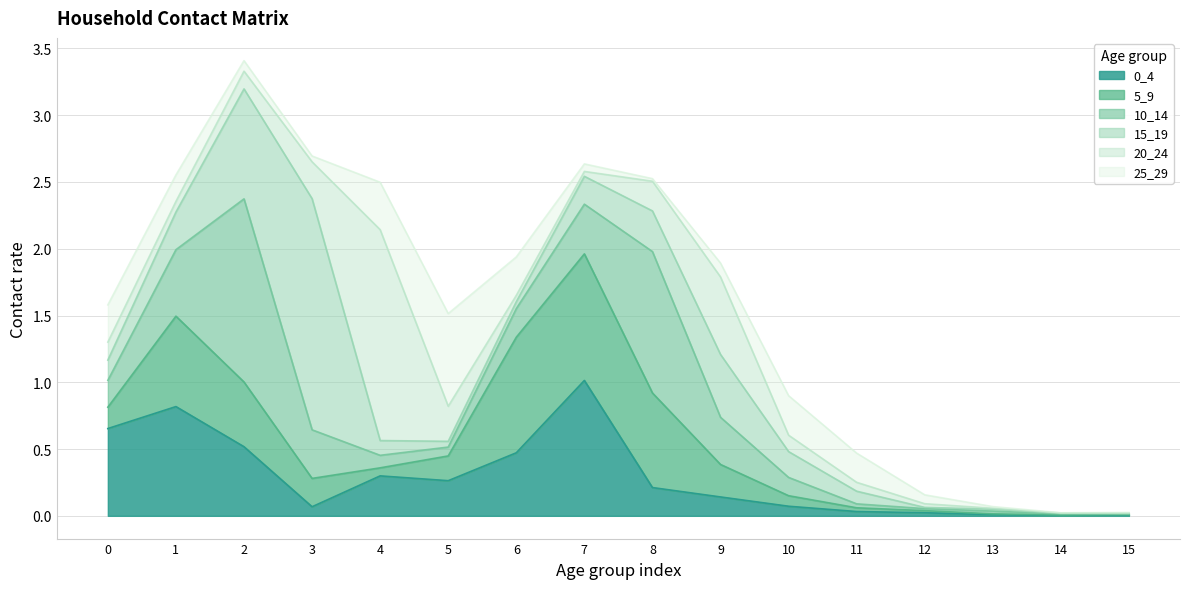

Rank the series at 15 from lowest to highest value.

10_14, 20_24, 5_9, 25_29, 15_19, 0_4